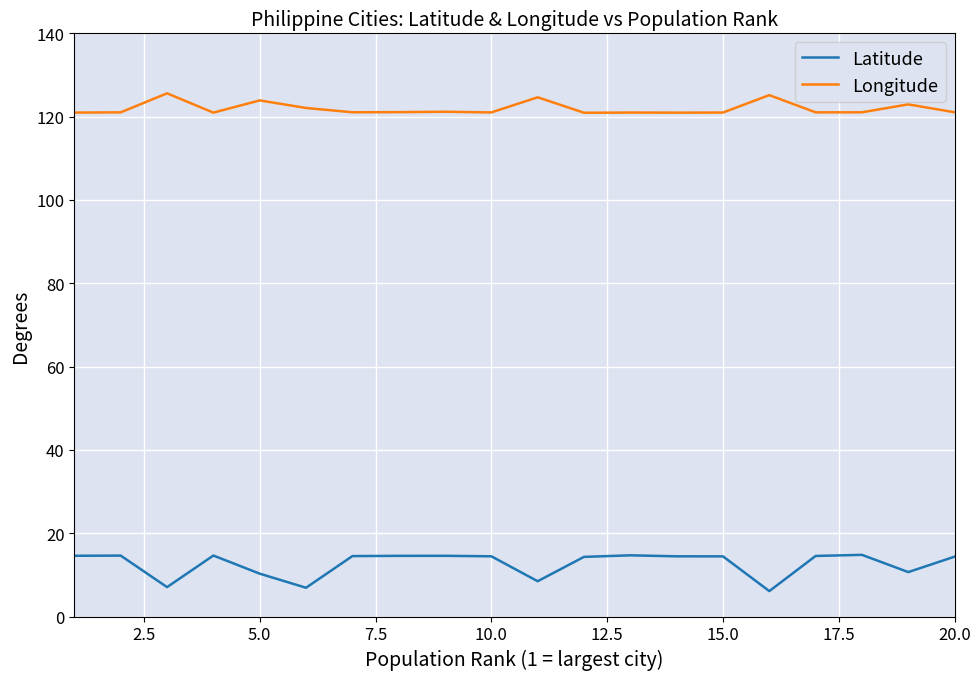

Which series has the largest total across all categories?

Longitude